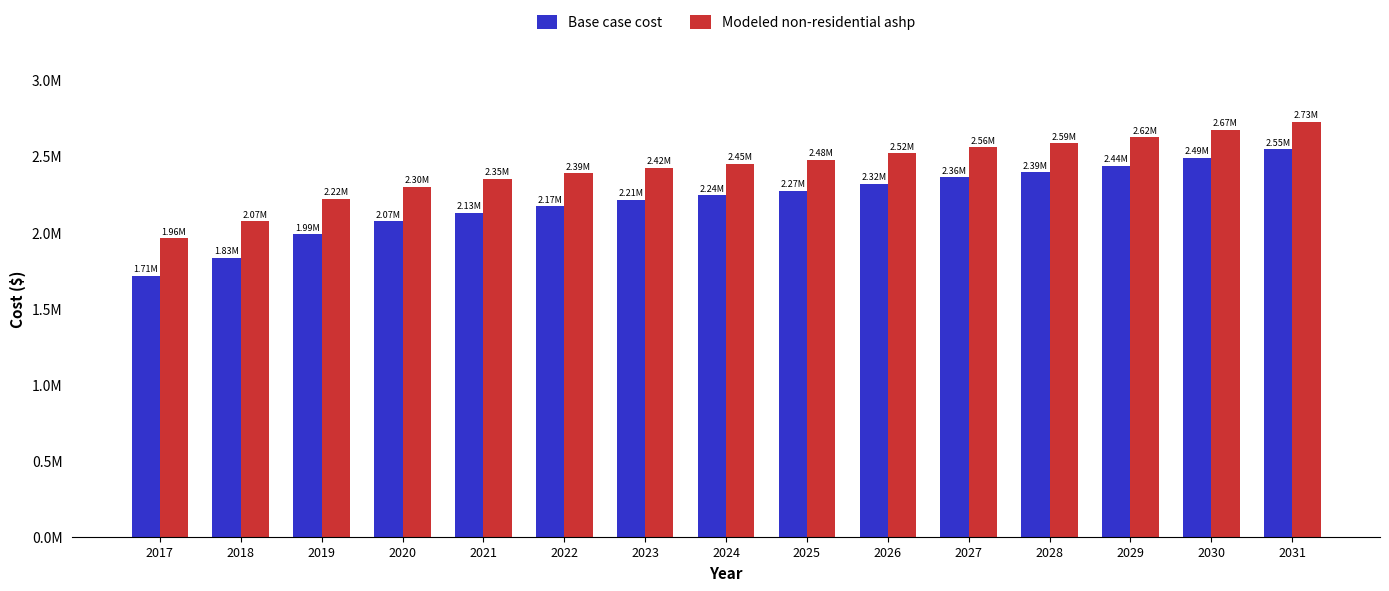

Are the bars horizontal?

No